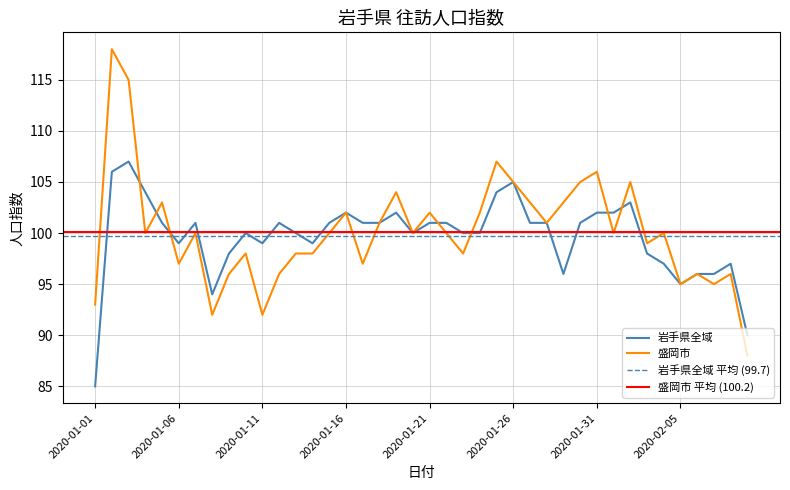

What is the sum of all 岩手県全域 values?

3987